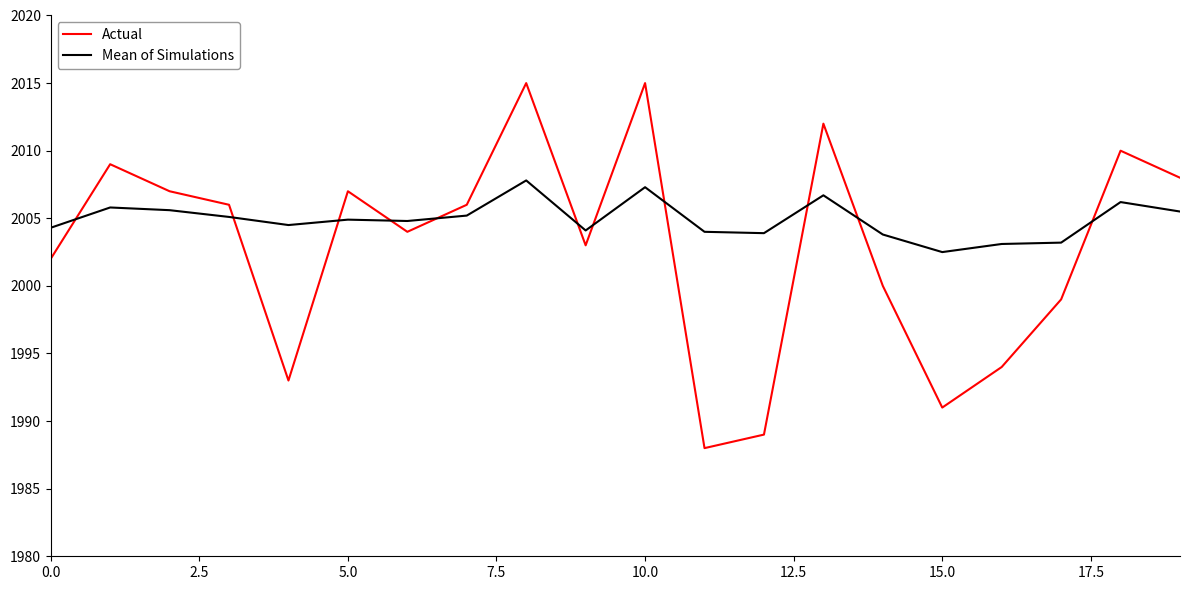

Which series has the largest range (max minus min)?

Actual